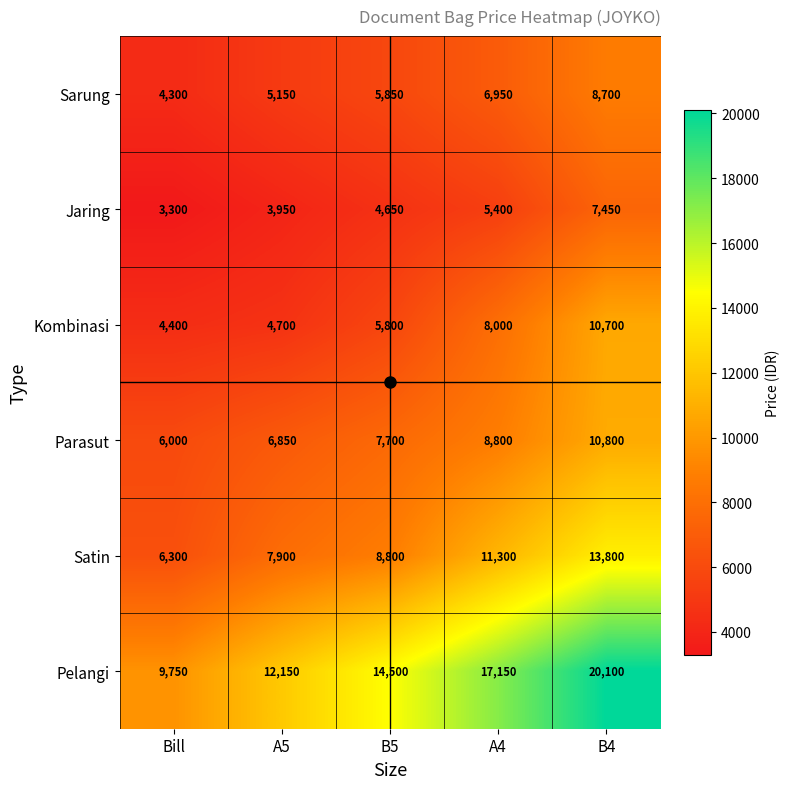

At which category does the chart reach its minimum across all series?

Bill